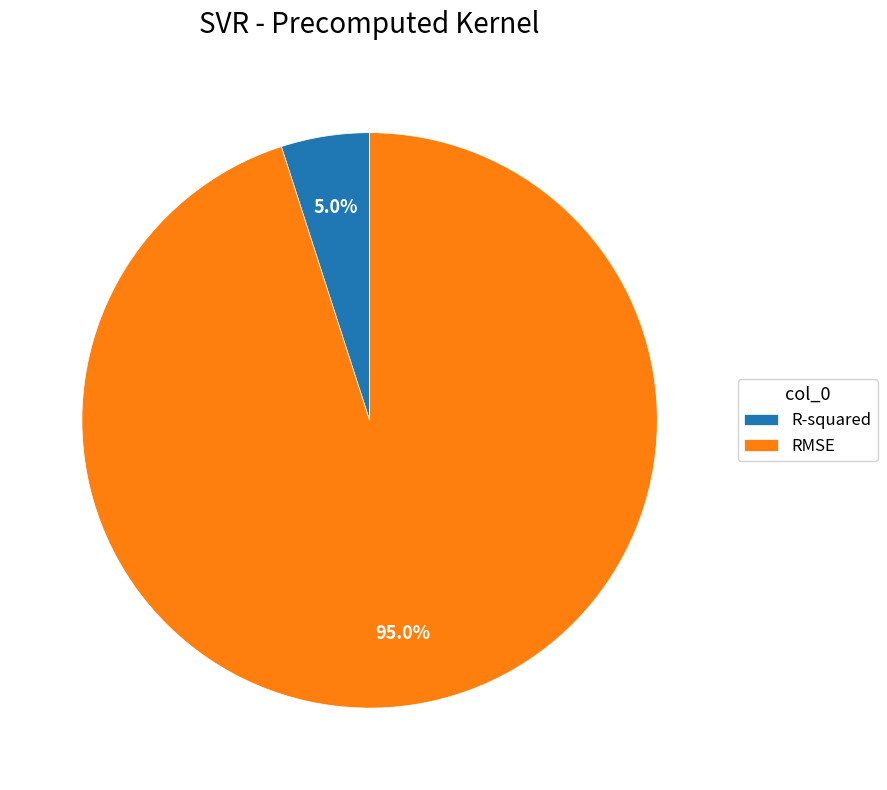

Does any single category account for the majority?

Yes